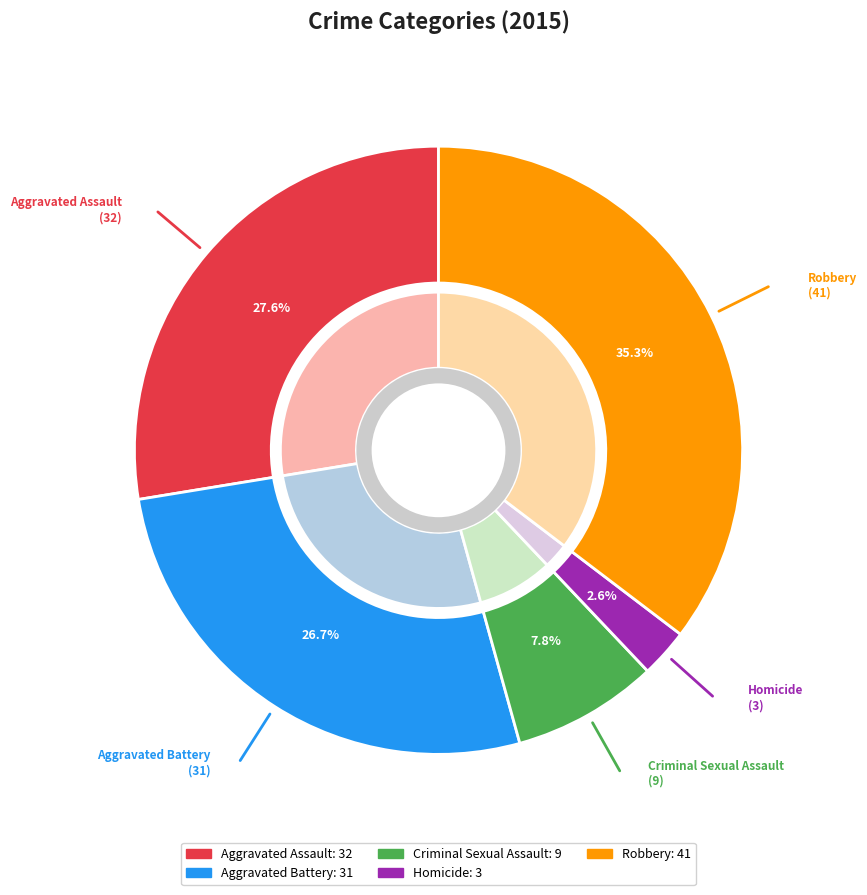

Is there a majority slice in this chart?

No